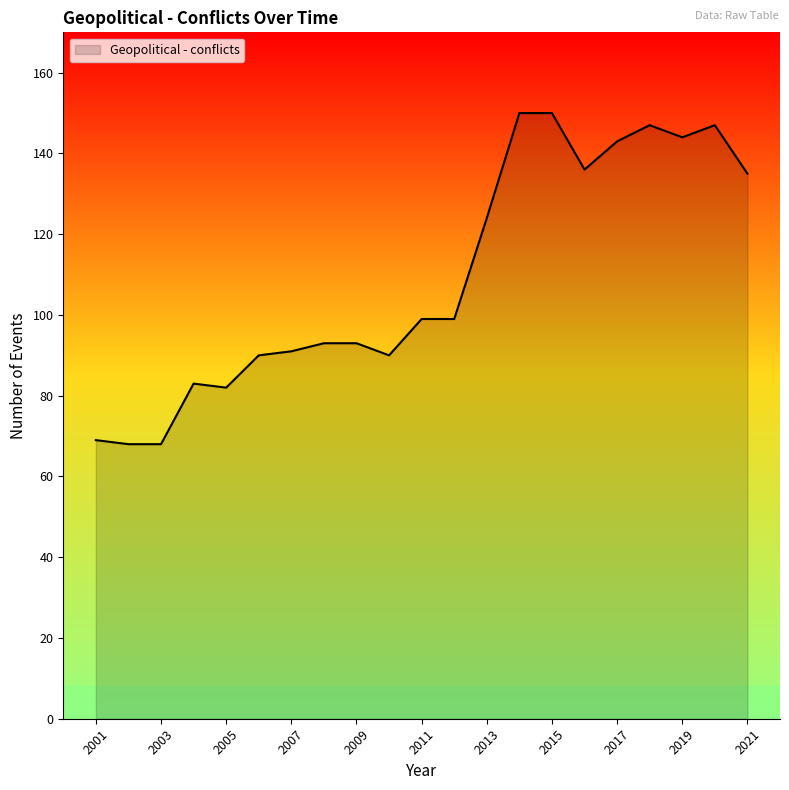

What is the greatest value displayed?

150